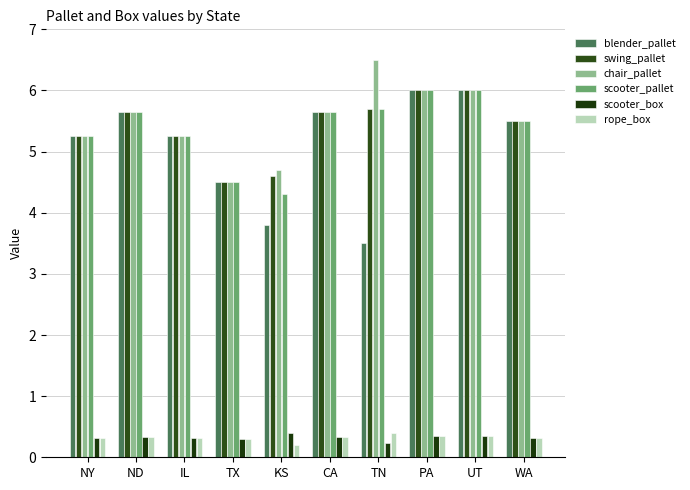

What is the total value across all series at CA?

23.3